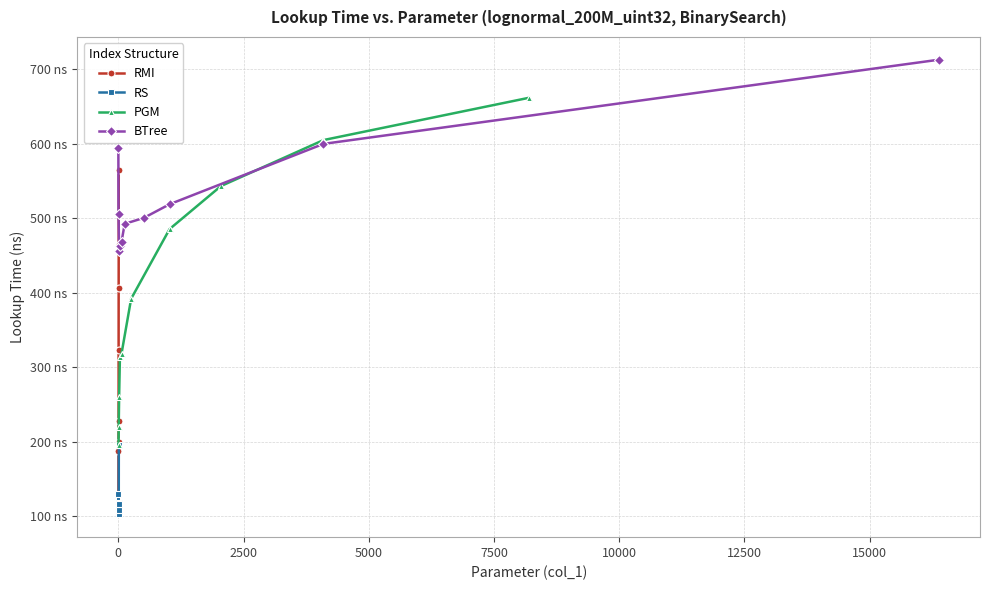

What are all the series names shown in the legend?

RMI, RS, PGM, BTree